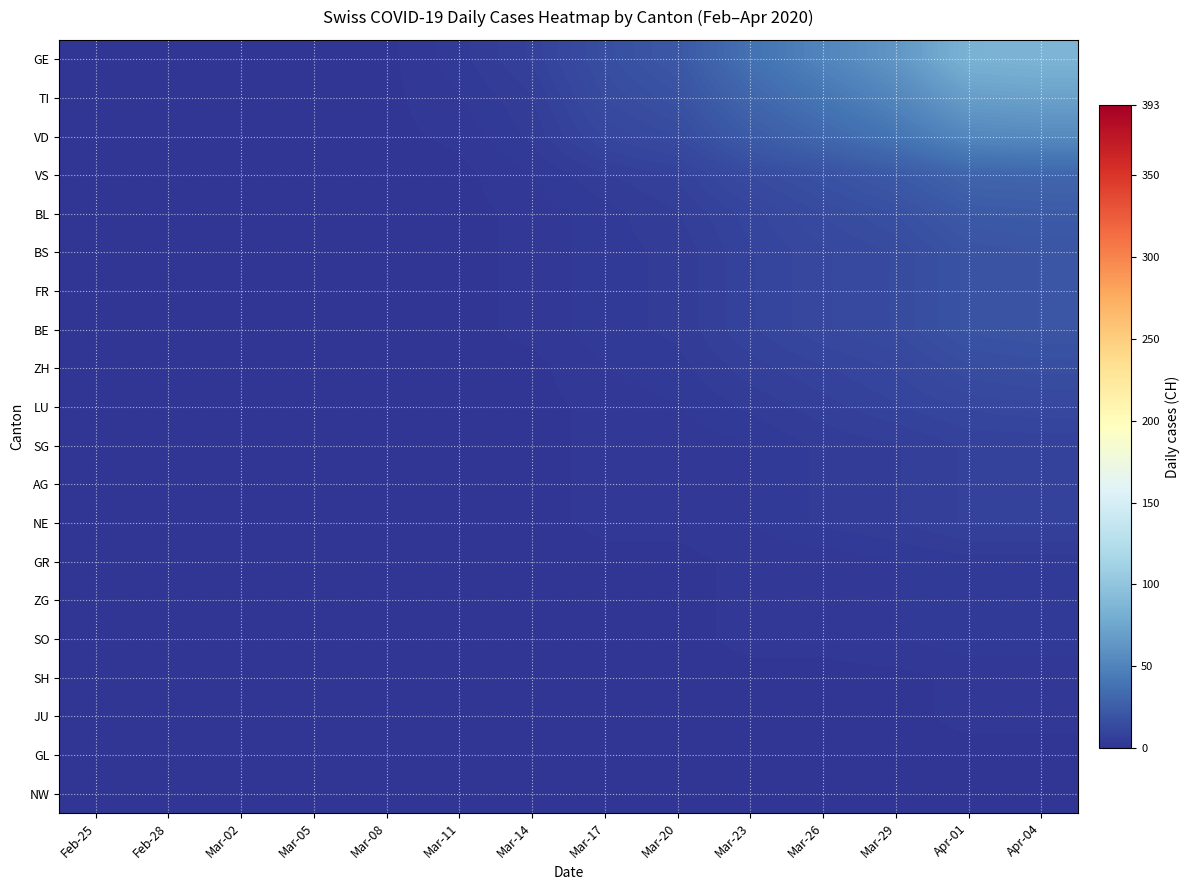

At how many categories does at least one series exceed 80?

2